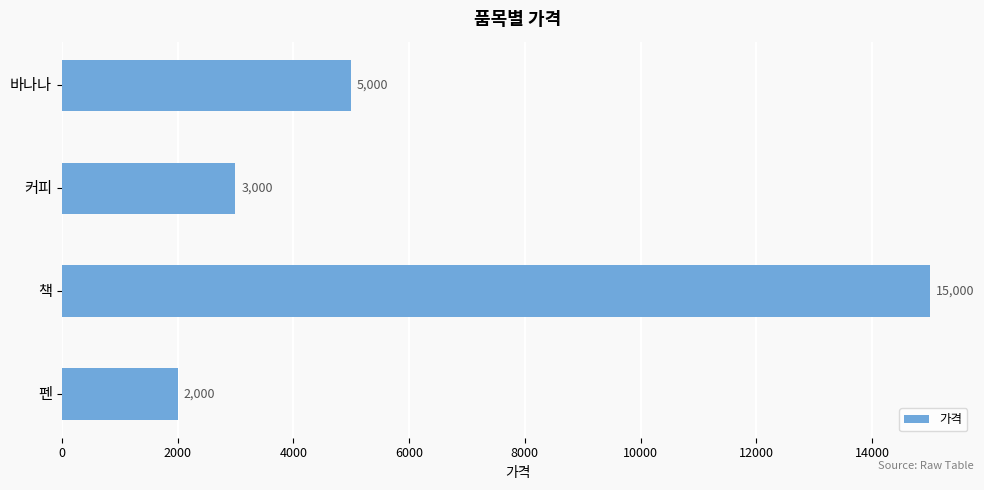

At which category does the chart reach its peak across all series?

책